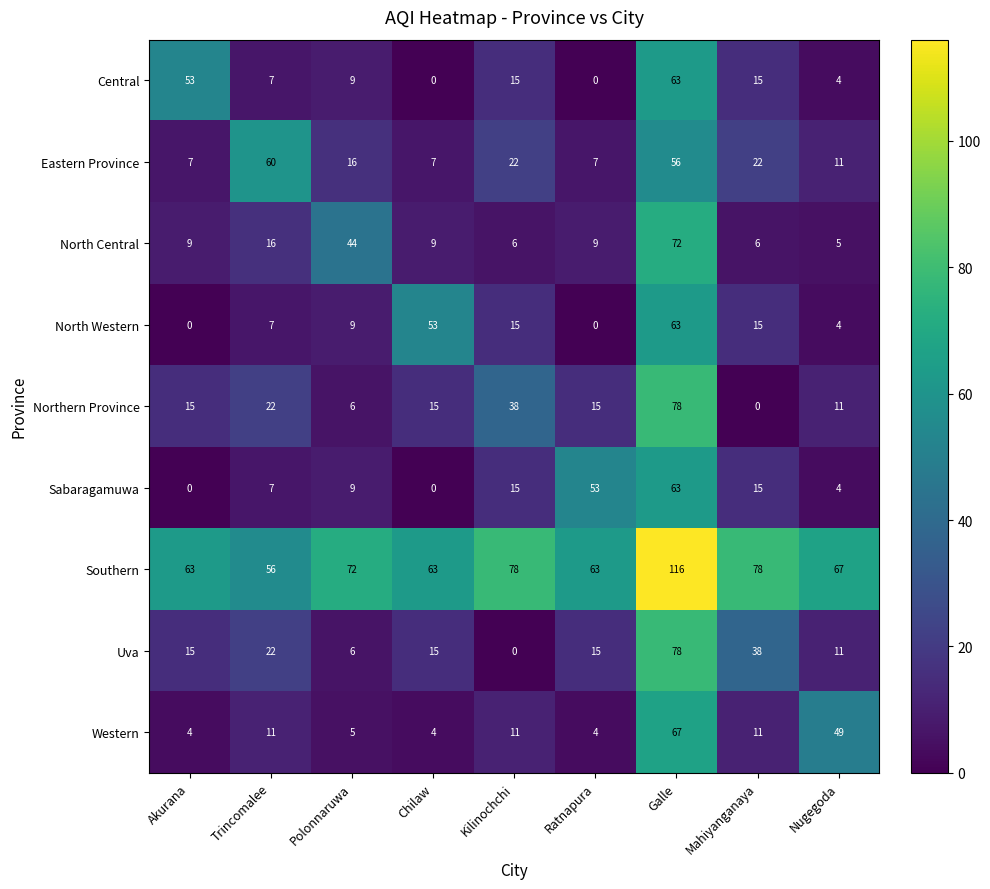

The Uva series shows 10 at Ratnapura. True or false?

False